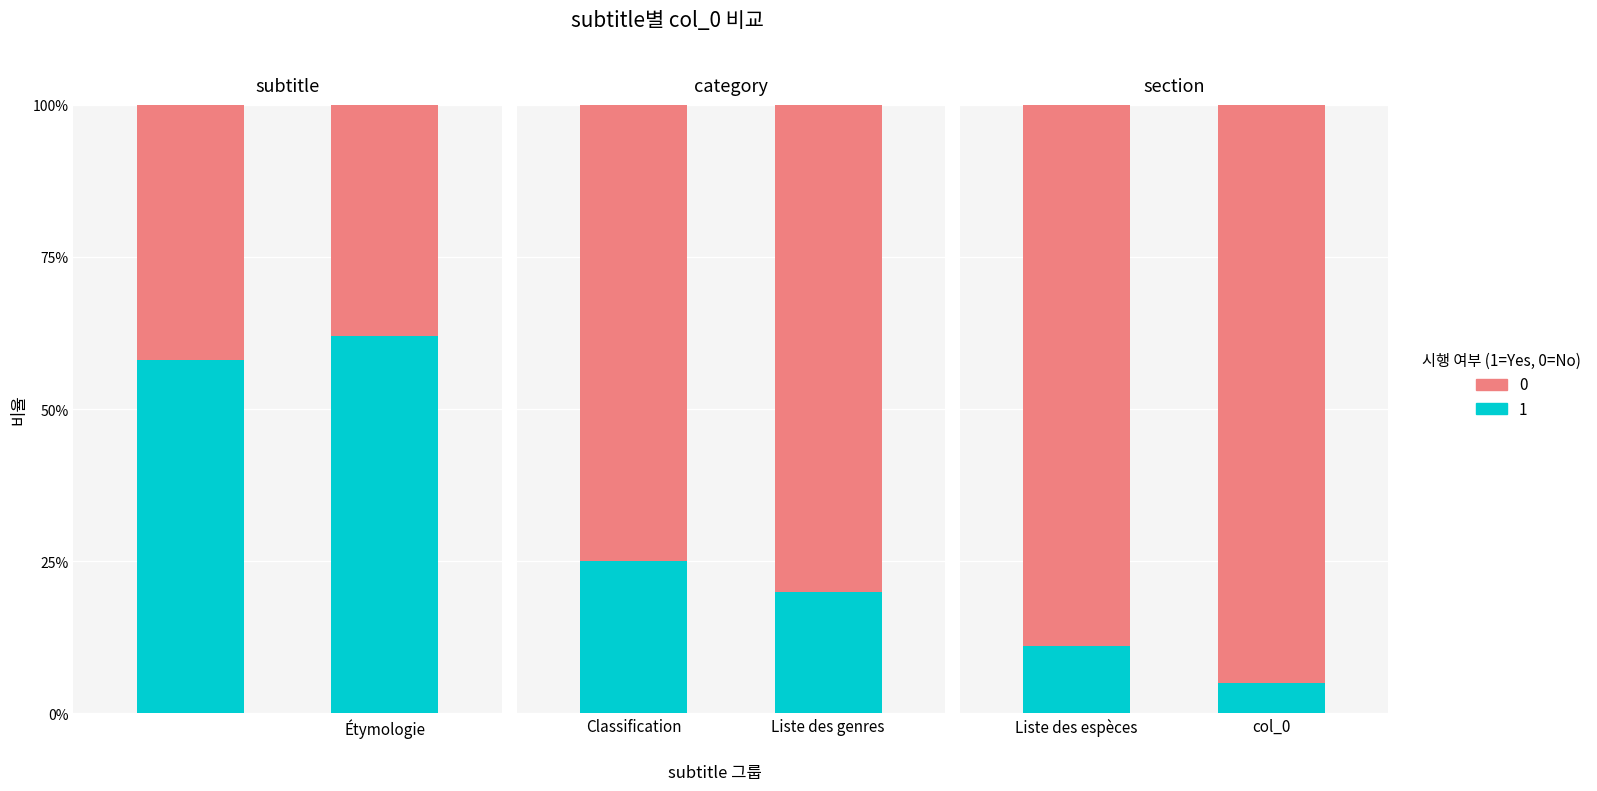

What is the total value across all series at Classification?

1.0